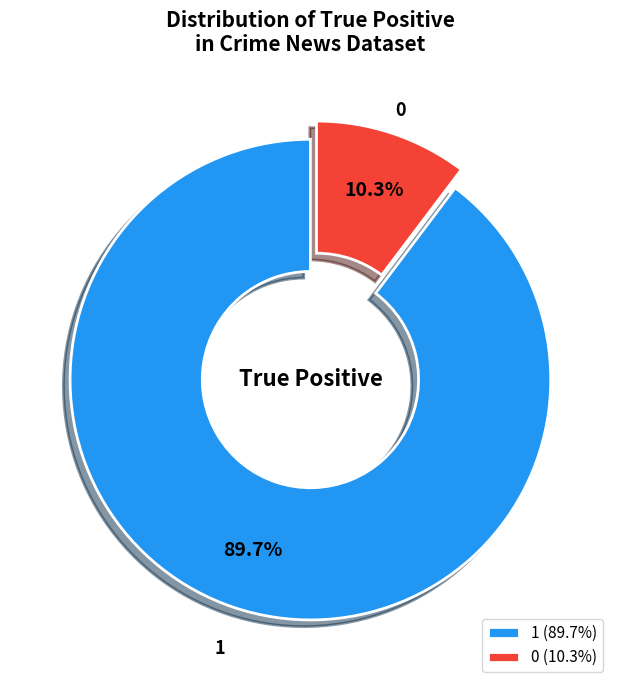

Between 0 (10.3%) and 1 (89.7%), which is larger?

1 (89.7%)